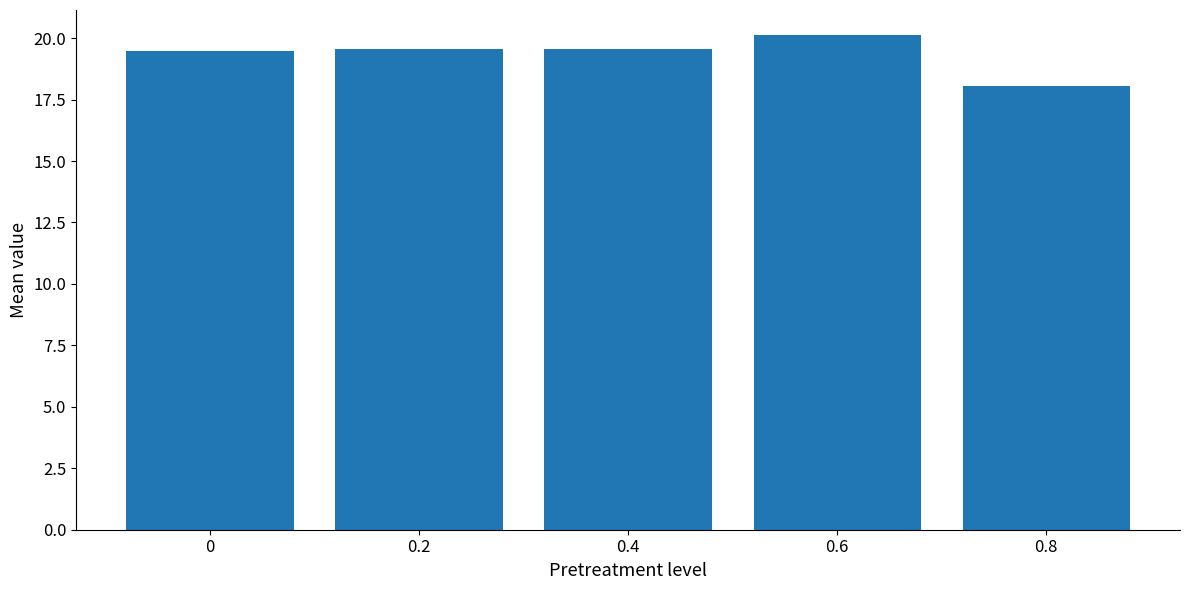

What is the difference between the maximum and second lowest values?

0.7